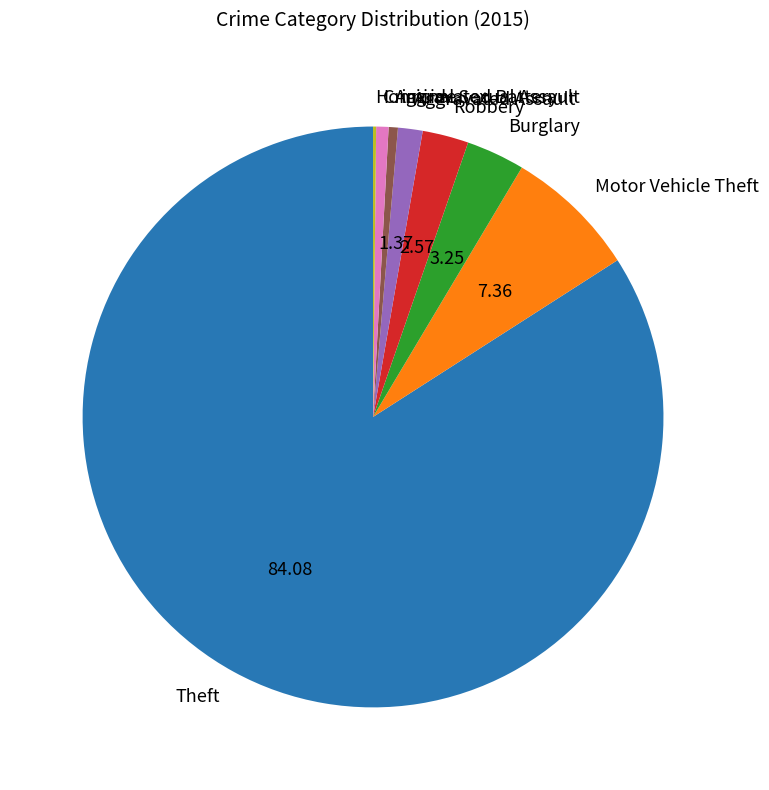

Which has a higher value, Motor Vehicle Theft or Aggravated Battery?

Motor Vehicle Theft